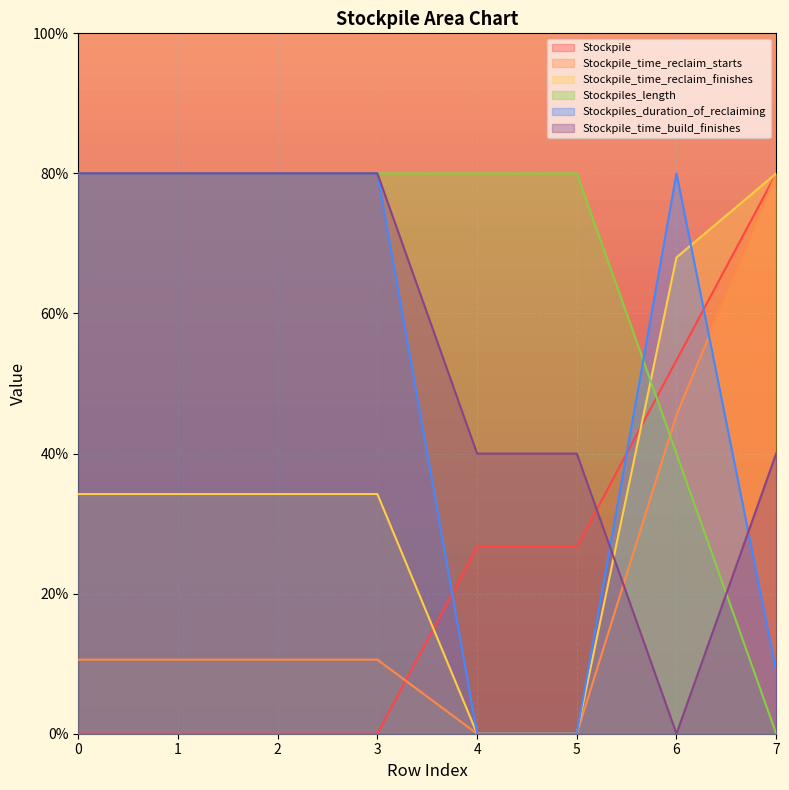

True or false: Stockpiles_length has more than 0 interior local peaks.

False